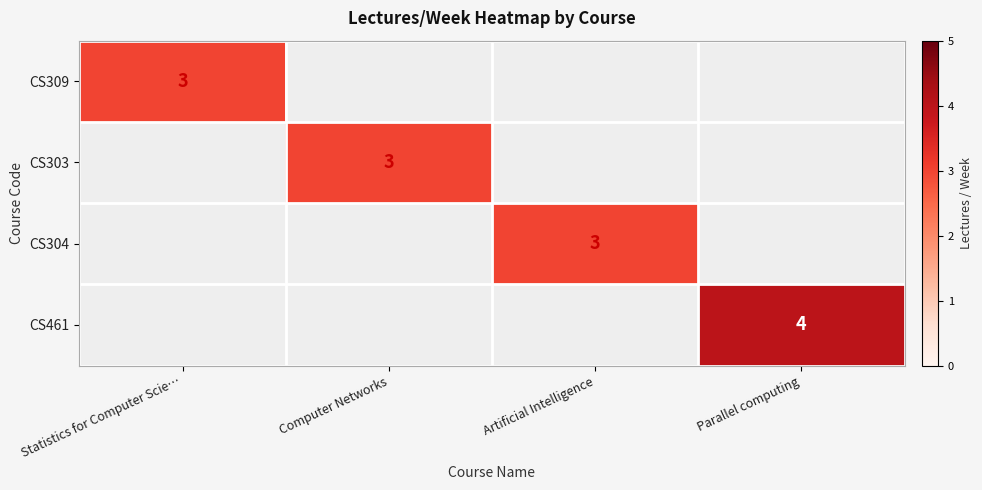

The CS303 series shows 3 at Computer Networks. True or false?

True